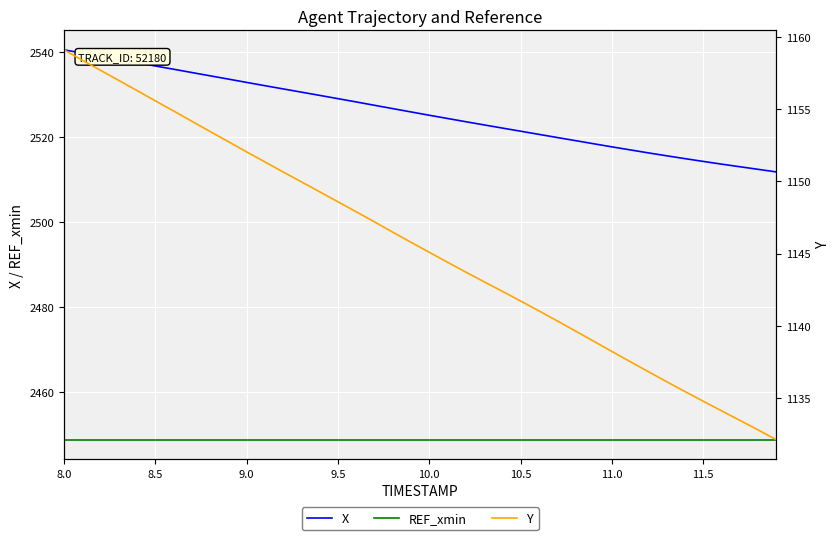

What is the minimum value for REF_xmin?

2448.9